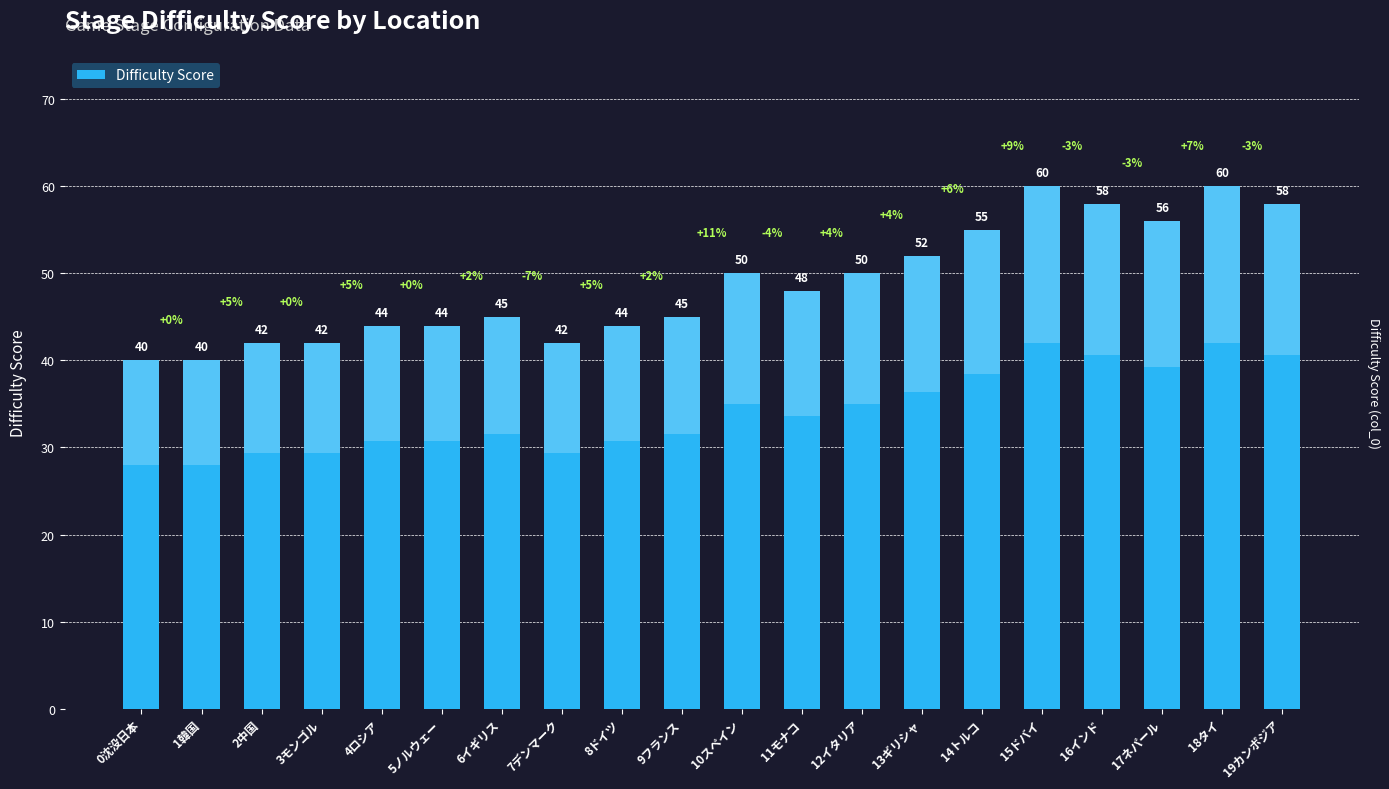

What is the average value?

49